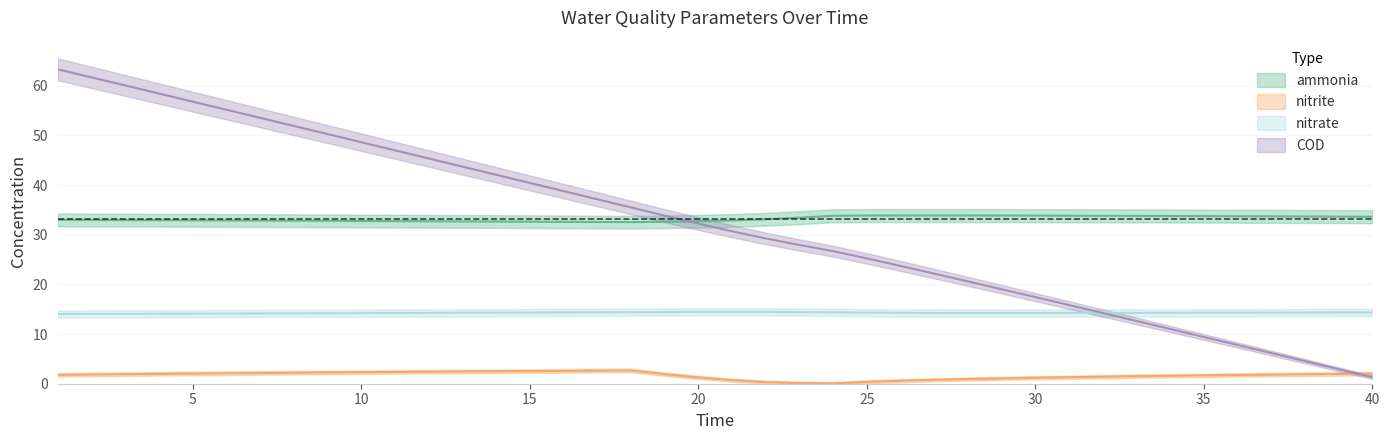

True or false: COD and ammonia cross at least once.

True